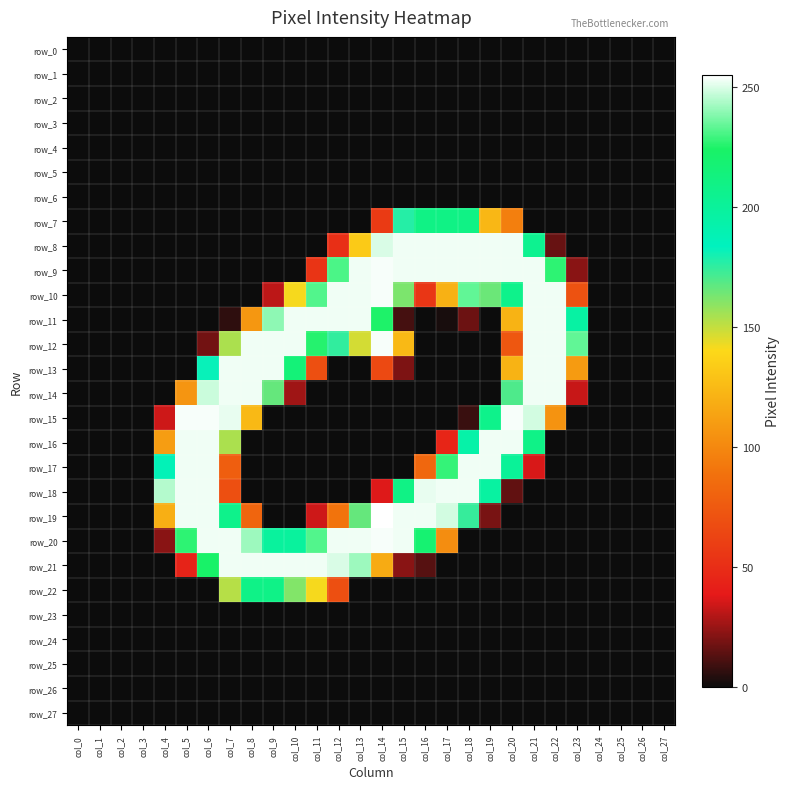

At which label does row_0 reach its minimum?

col_0